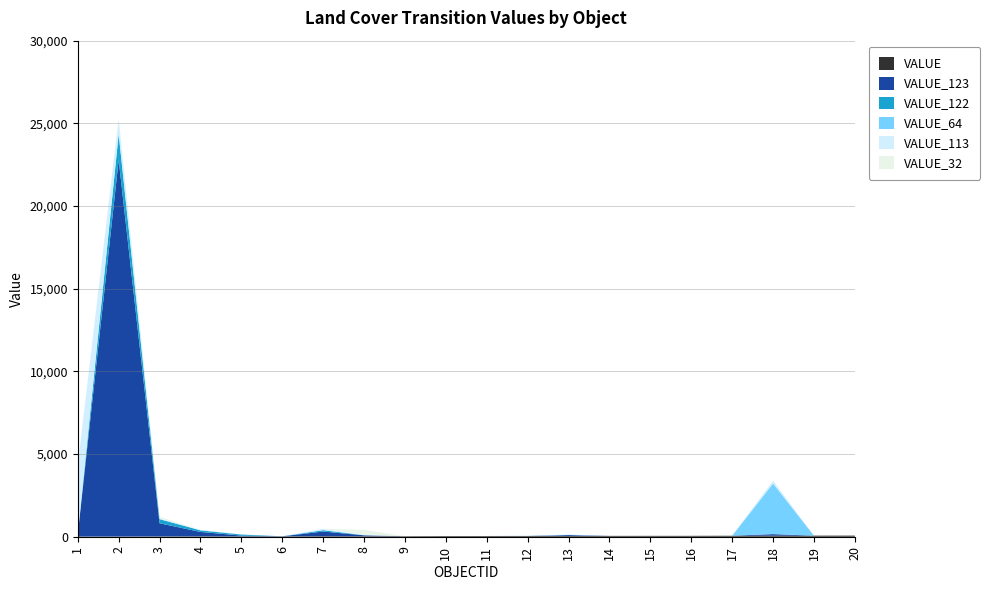

Reading left to right, list all the values displayed in this chart.

VALUE: 11	12	21	22	23	24	31	32	33	41	42	43	46	51	52	53	63	64	65	66
VALUE_123: 141	22775	791	268	46	1	283	52	0	1	2	2	54	0	0	0	0	92	0	0
VALUE_122: 5	1553	250	95	63	0	79	9	0	0	0	1	2	0	0	0	0	3	0	0
VALUE_64: 2	21	7	4	0	0	9	1	0	0	0	6	4	0	0	0	3	3062	0	0
VALUE_113: 4178	923	48	22	5	0	74	2	0	0	0	2	35	0	0	0	0	169	0	0
VALUE_32: 3	3	95	4	0	0	5	320	0	0	0	0	0	0	0	0	24	1	0	0